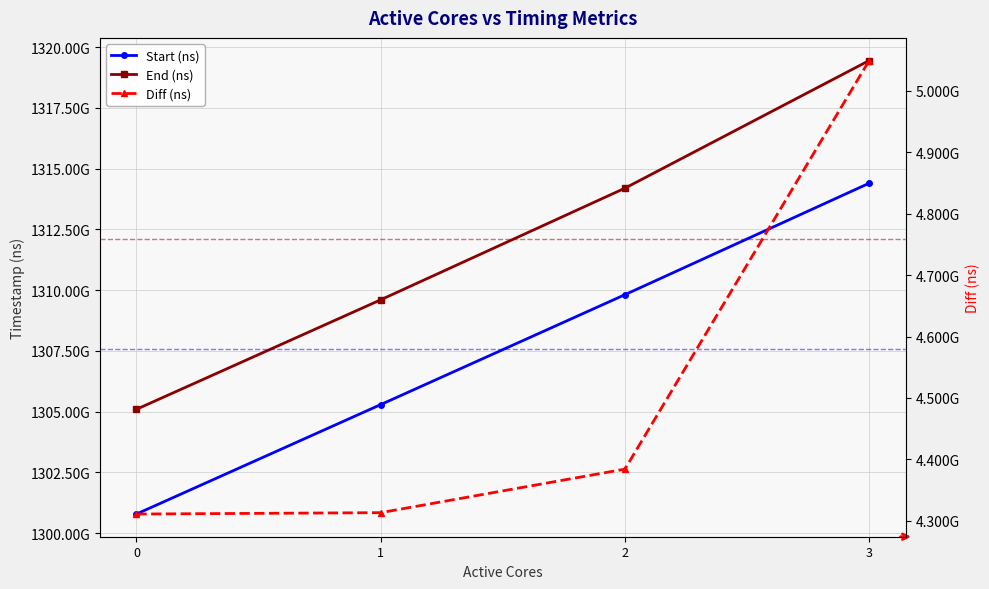

True or false: End (ns) has more than 1 interior local peaks.

False